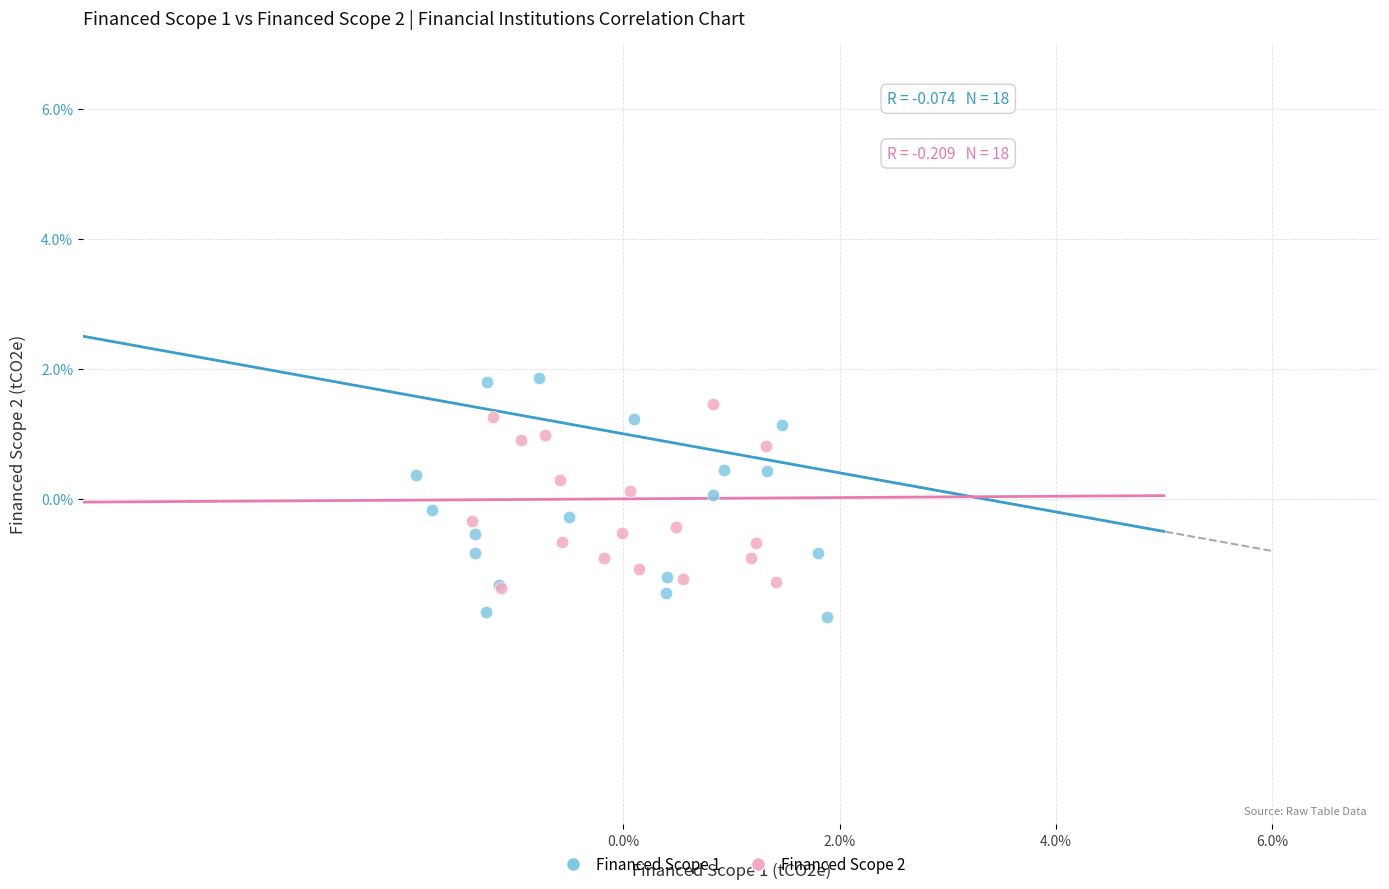

Which series has the widest spread of Y values?

Financed Scope 1